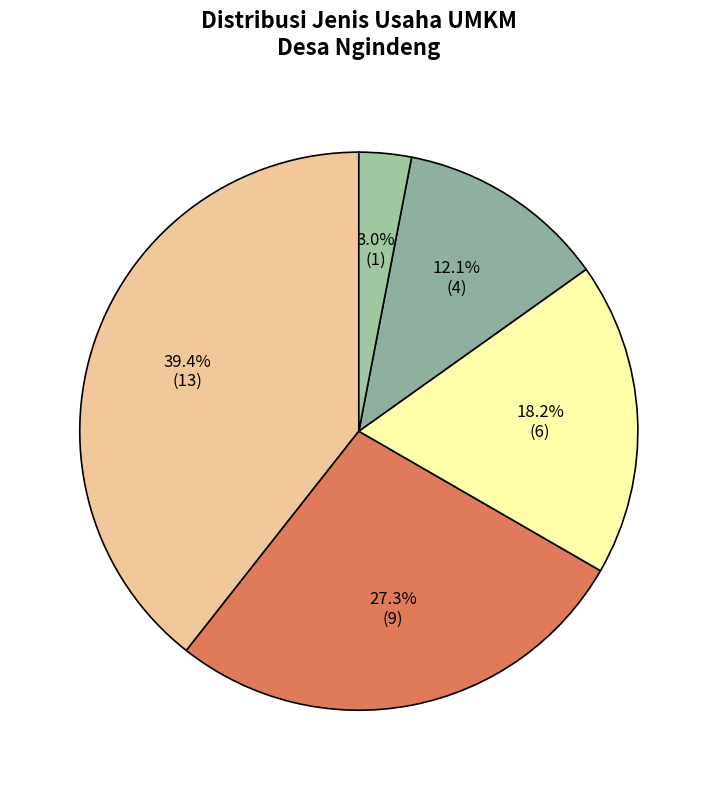

How many segments does this pie chart have?

5